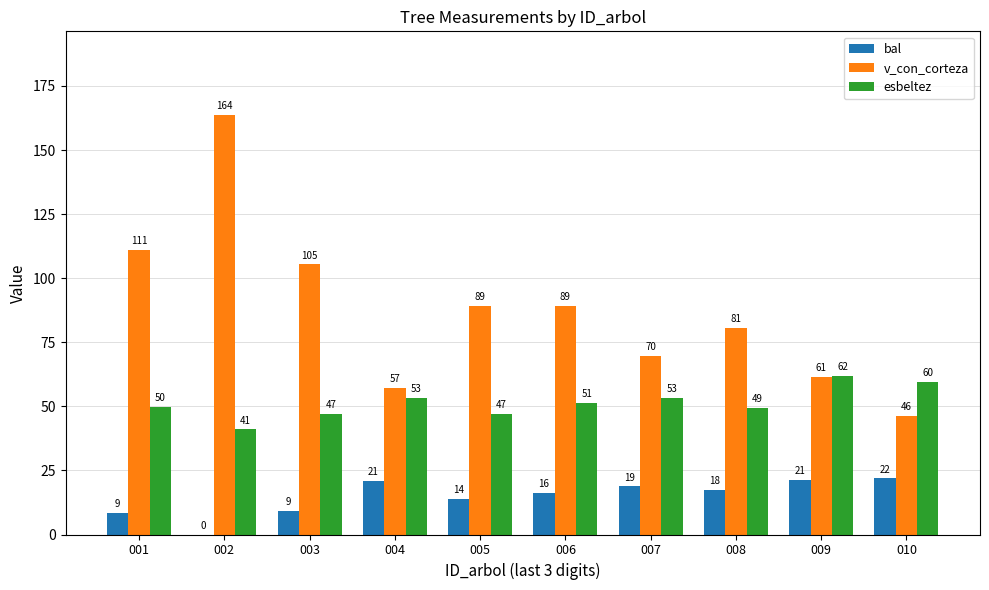

Which series changed the most between 006 and 009?

v_con_corteza